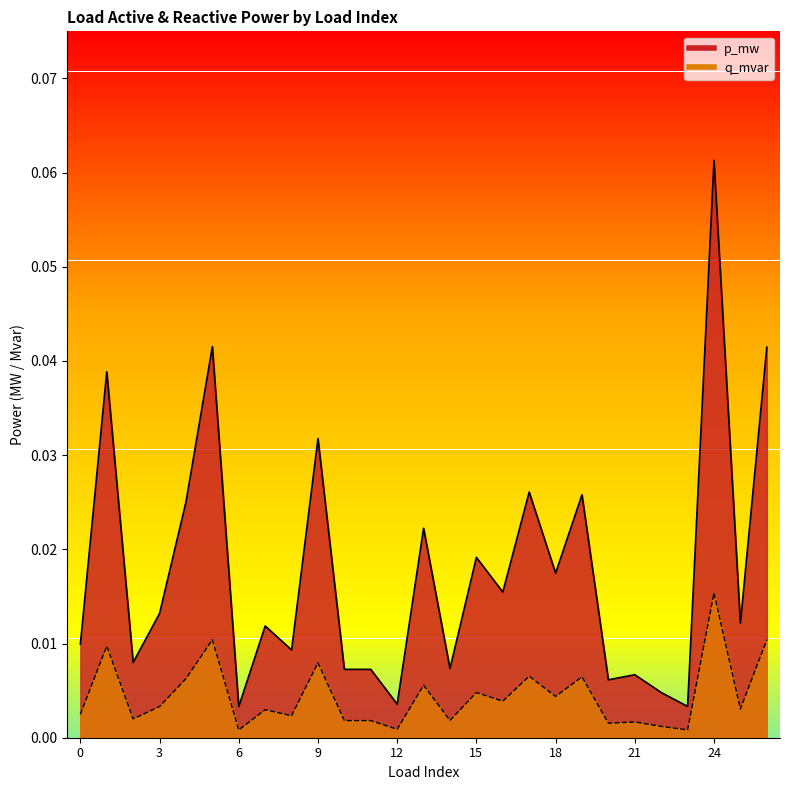

What is the maximum value for p_mw?

0.1